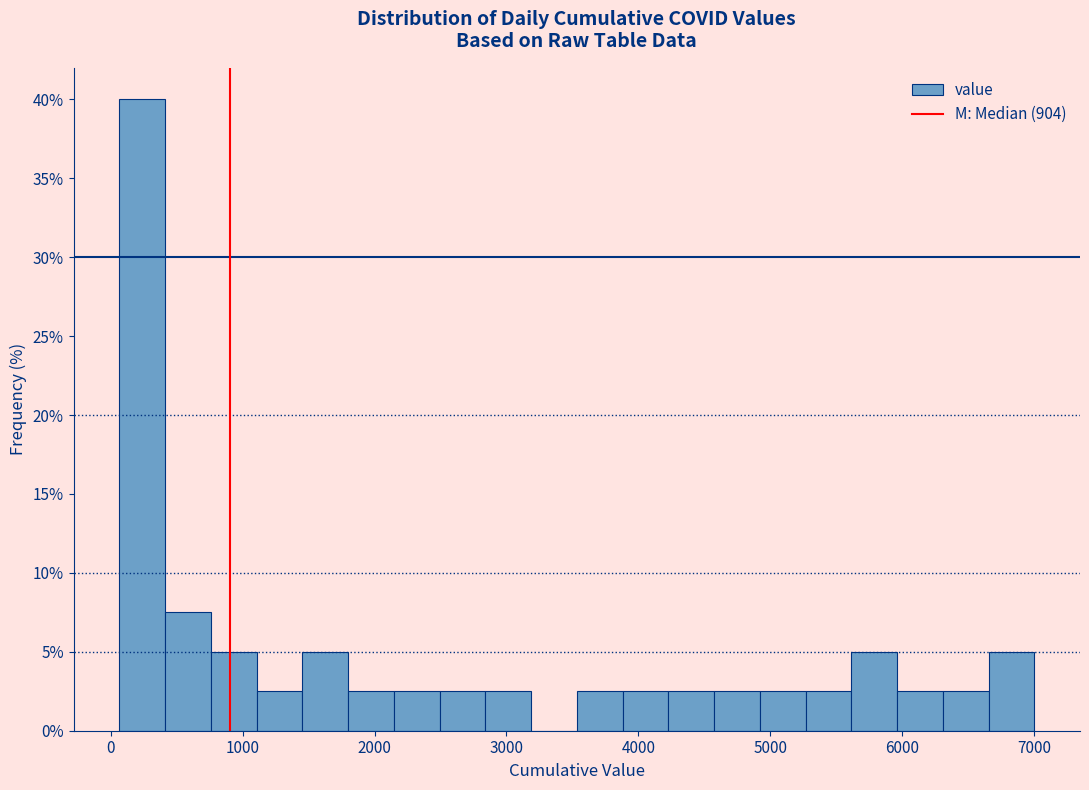

Around what value on the x-axis is the tallest bar? Give the approximate position of its centre, as read against the axis.

200